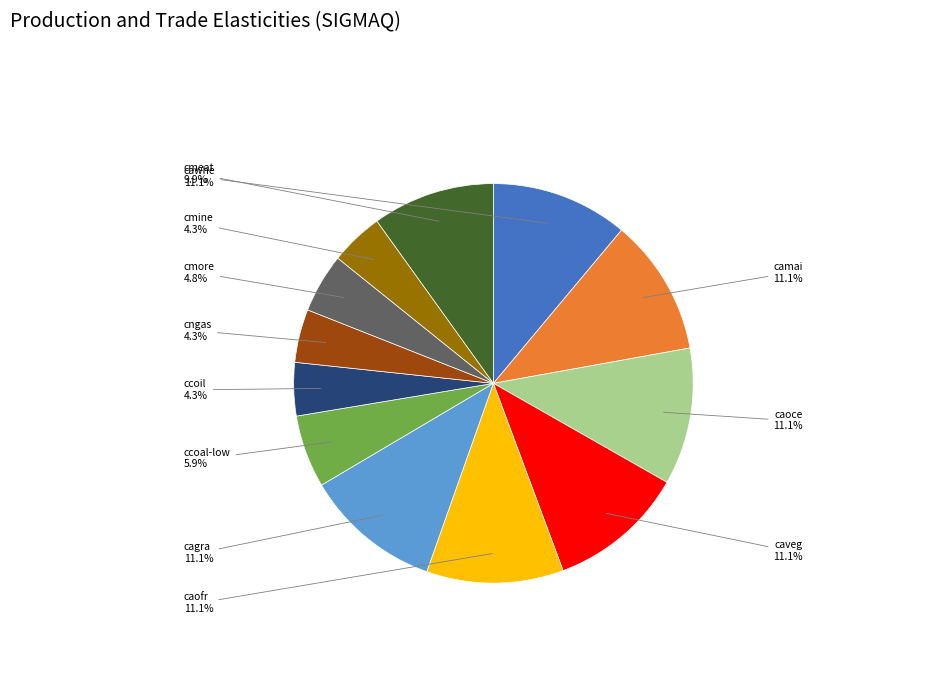

Is there a majority slice in this chart?

No